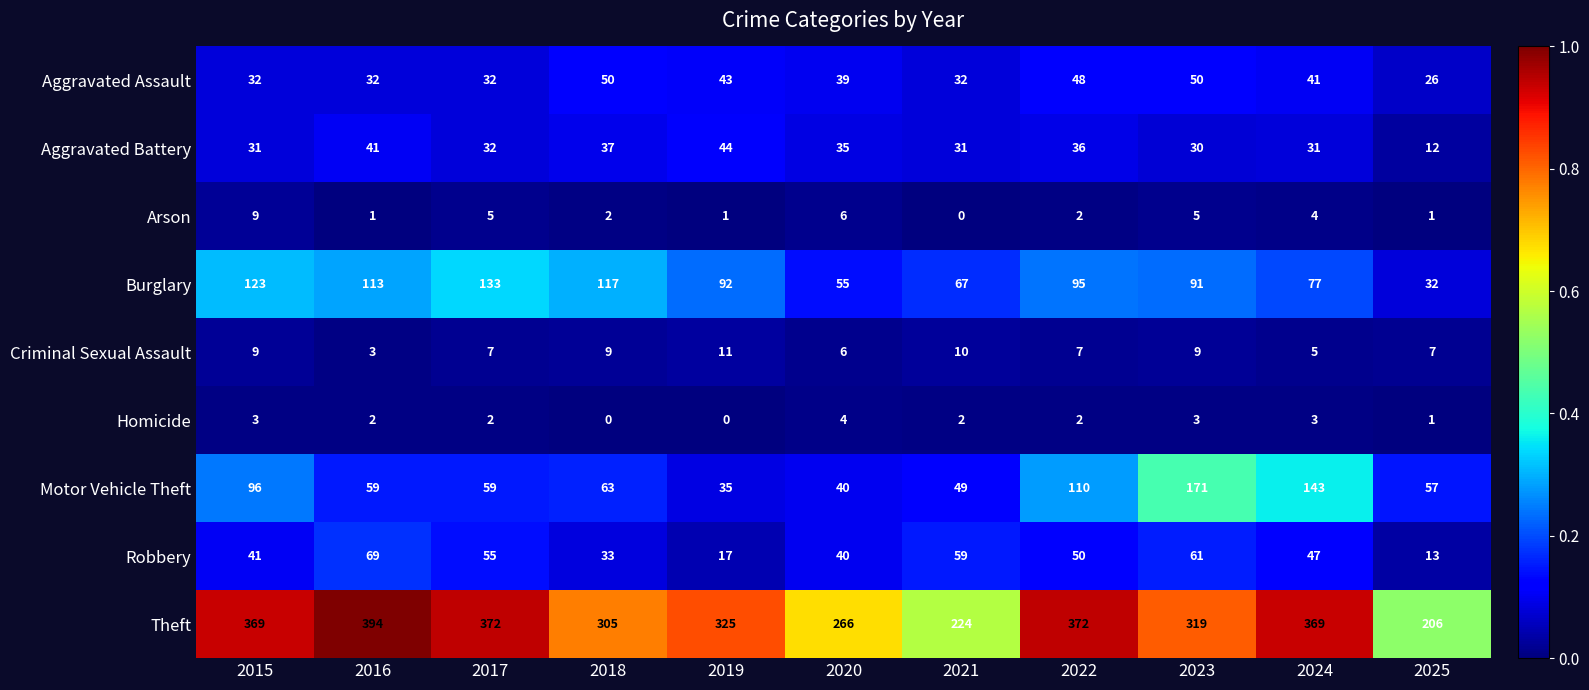

List the series in order of their peak value, highest first.

Theft, Motor Vehicle Theft, Burglary, Robbery, Aggravated Assault, Aggravated Battery, Criminal Sexual Assault, Arson, Homicide